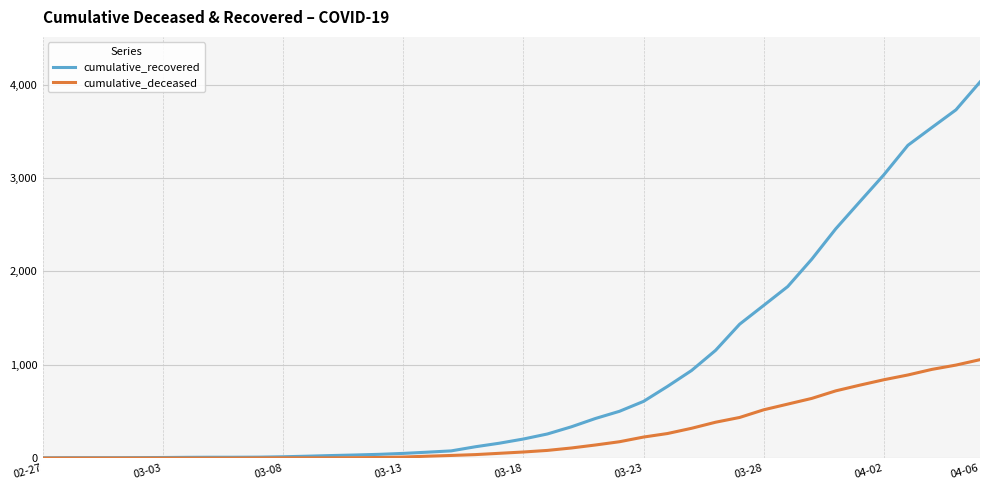

Rank the series by their average value, from highest to lowest.

cumulative_recovered, cumulative_deceased